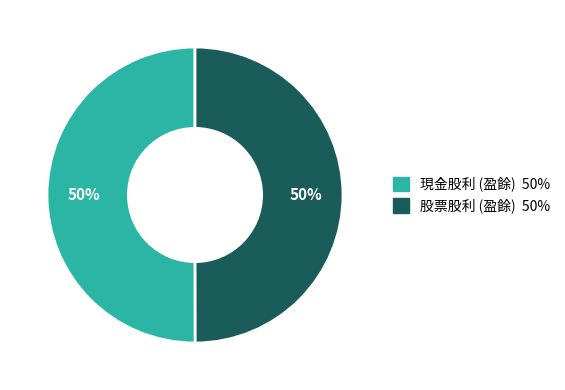

Do 股票股利 (盈餘) and 現金股利 (盈餘) together represent more than half of the pie?

Yes